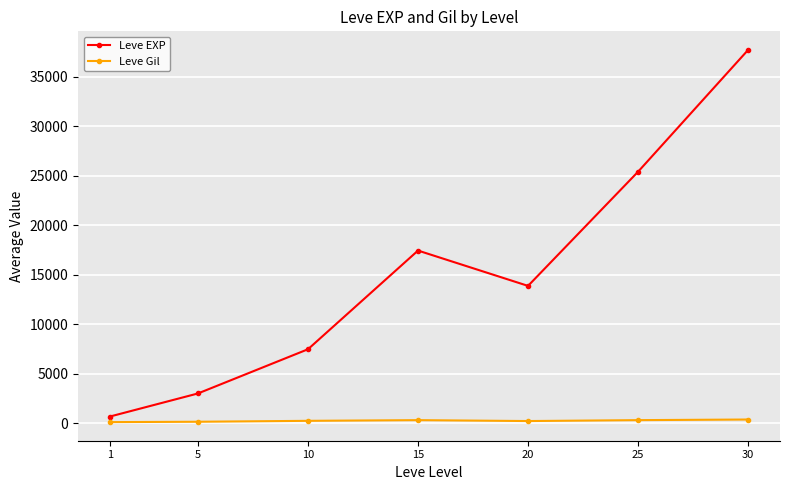

True or false: Leve EXP and Leve Gil cross at least once.

False